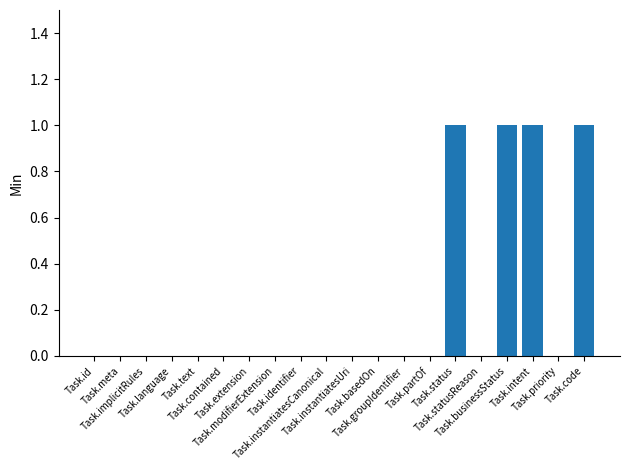

Reading left to right, extract all data points from this chart.

Task.id=0	Task.meta=0	Task.implicitRules=0	Task.language=0	Task.text=0	Task.contained=0	Task.extension=0	Task.modifierExtension=0	Task.identifier=0	Task.instantiatesCanonical=0	Task.instantiatesUri=0	Task.basedOn=0	Task.groupIdentifier=0	Task.partOf=0	Task.status=1	Task.statusReason=0	Task.businessStatus=1	Task.intent=1	Task.priority=0	Task.code=1